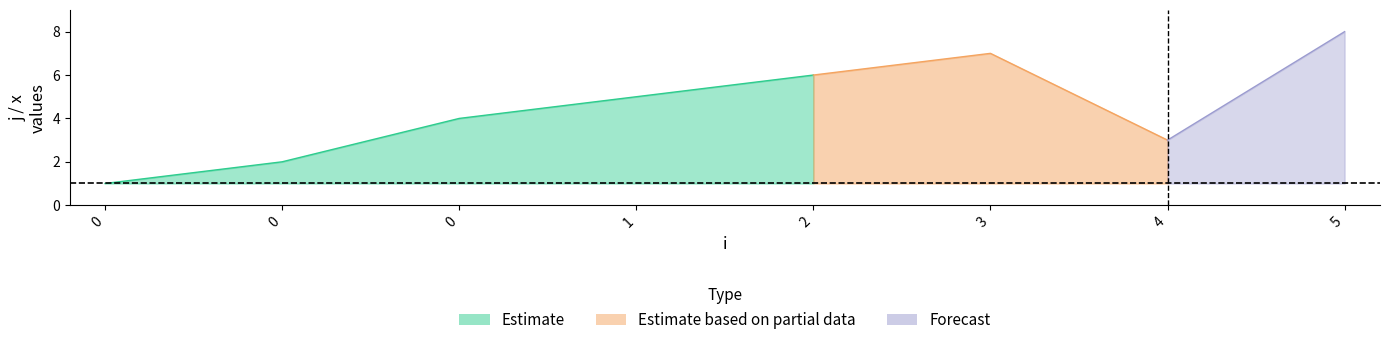

How many data points does each series have?

8